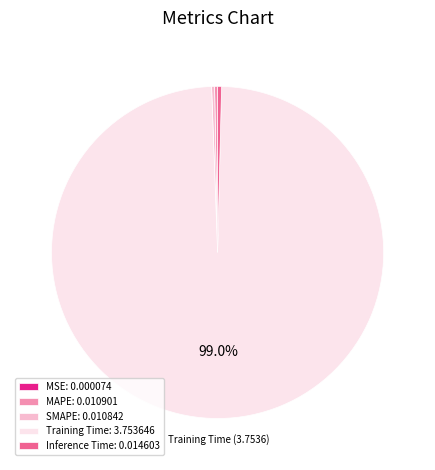

Is there a majority slice in this chart?

Yes